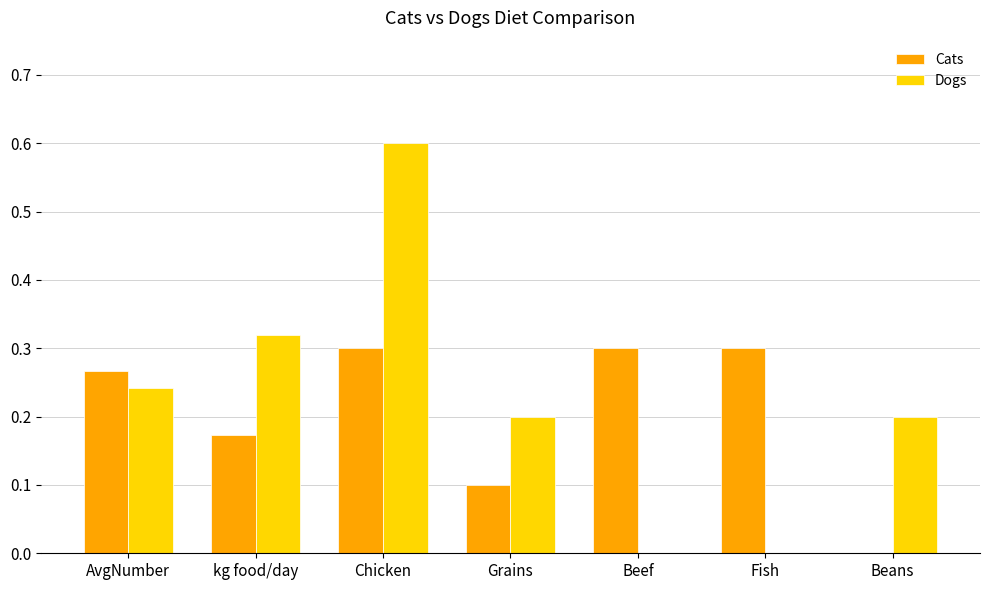

Does the chart contain stacked bars?

No